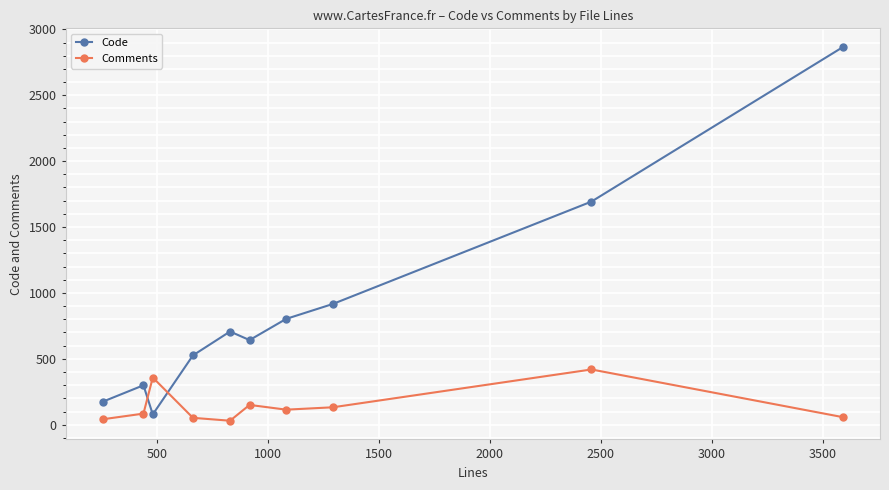

How many intersections are there between Comments and Code?

2